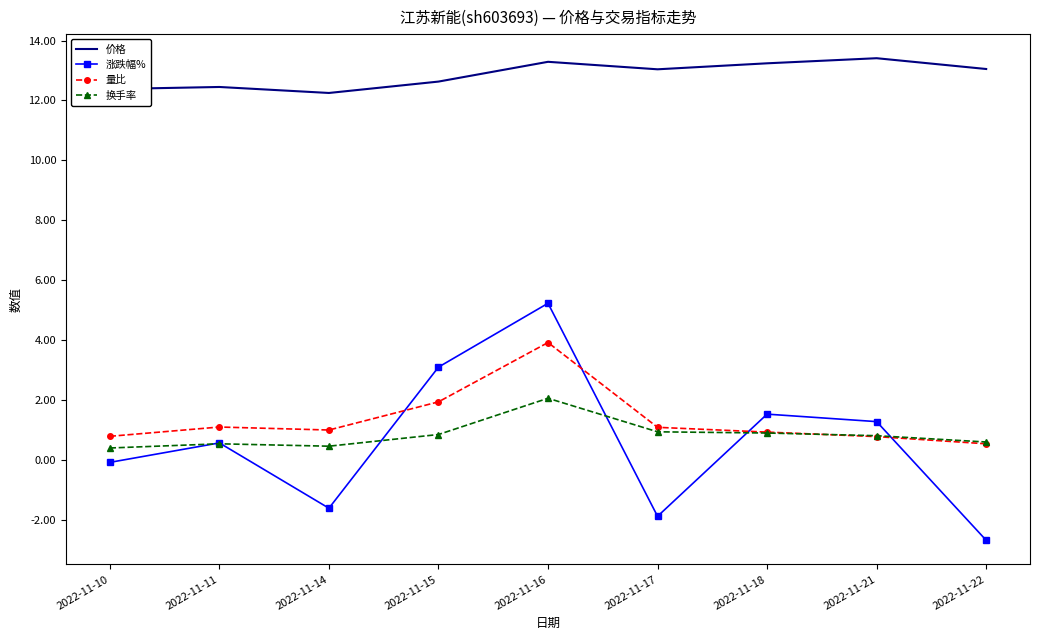

Which series has the widest spread of values?

涨跌幅%